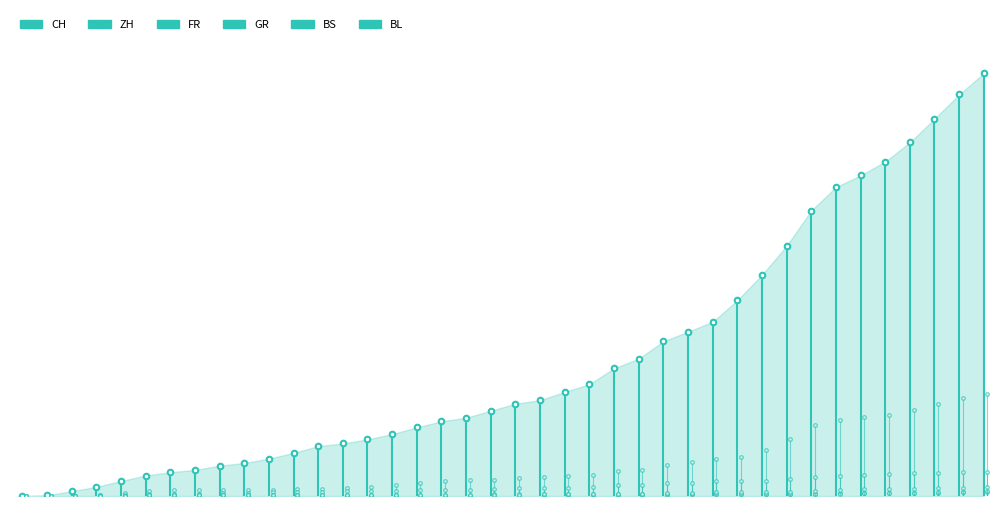

The value of CH at 2020-07-09 is 1755. True or false?

True